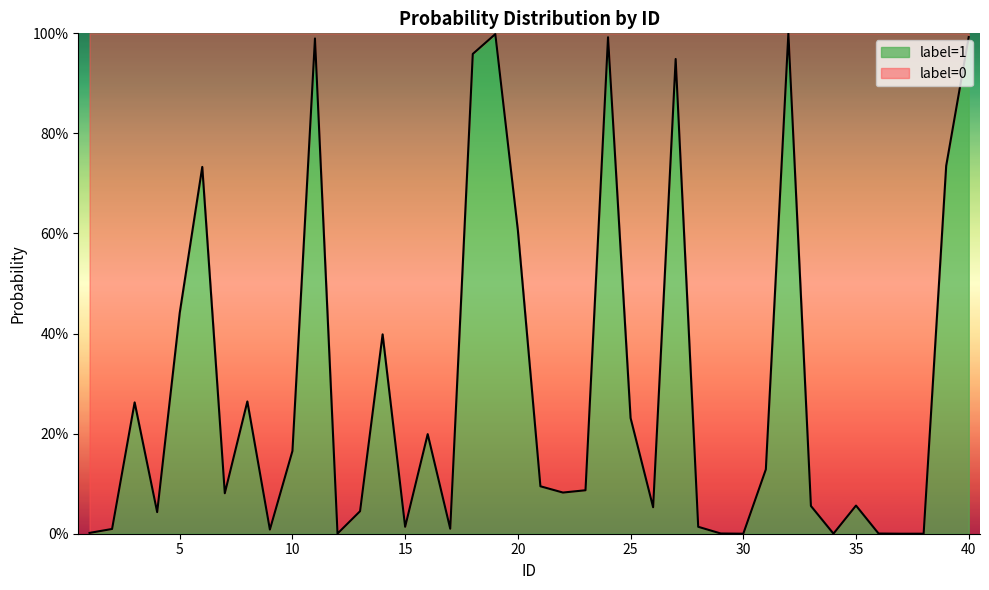

Is it true that the value at 28 is 0.0?

False